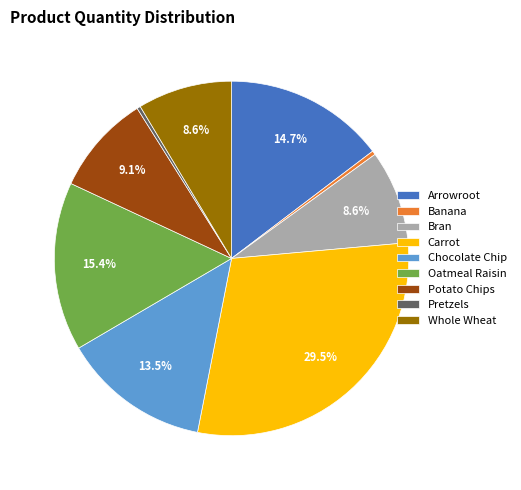

To the nearest percent, what is the combined percentage of Arrowroot and Whole Wheat?

23%